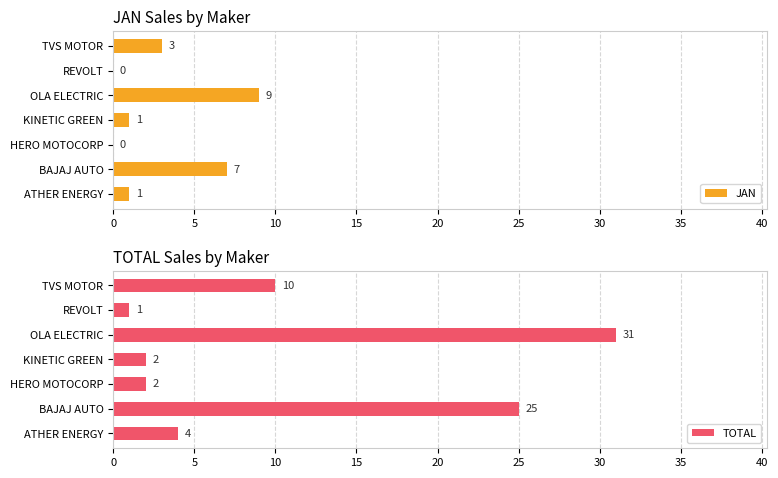

Reading left to right, list all the values displayed in this chart.

JAN: 1	7	0	1	9	0	3
TOTAL: 4	25	2	2	31	1	10